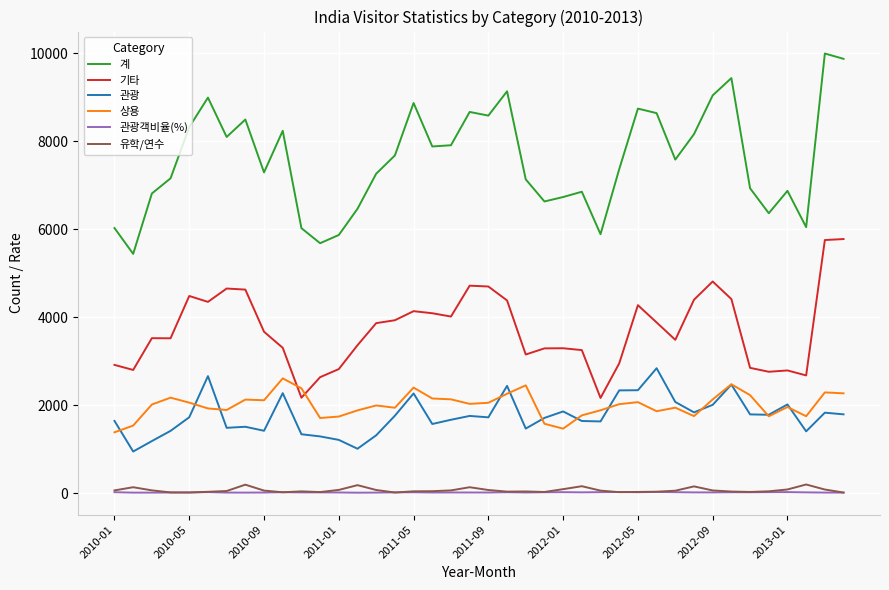

Which series has the widest spread of values?

계